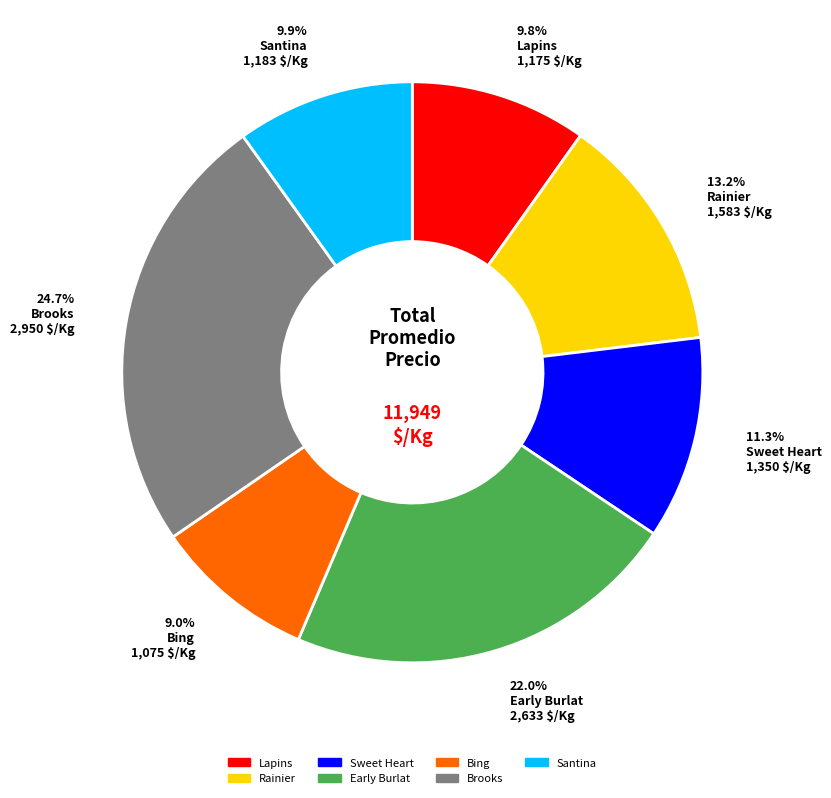

How much of the chart is everything except Bing?

91.0%